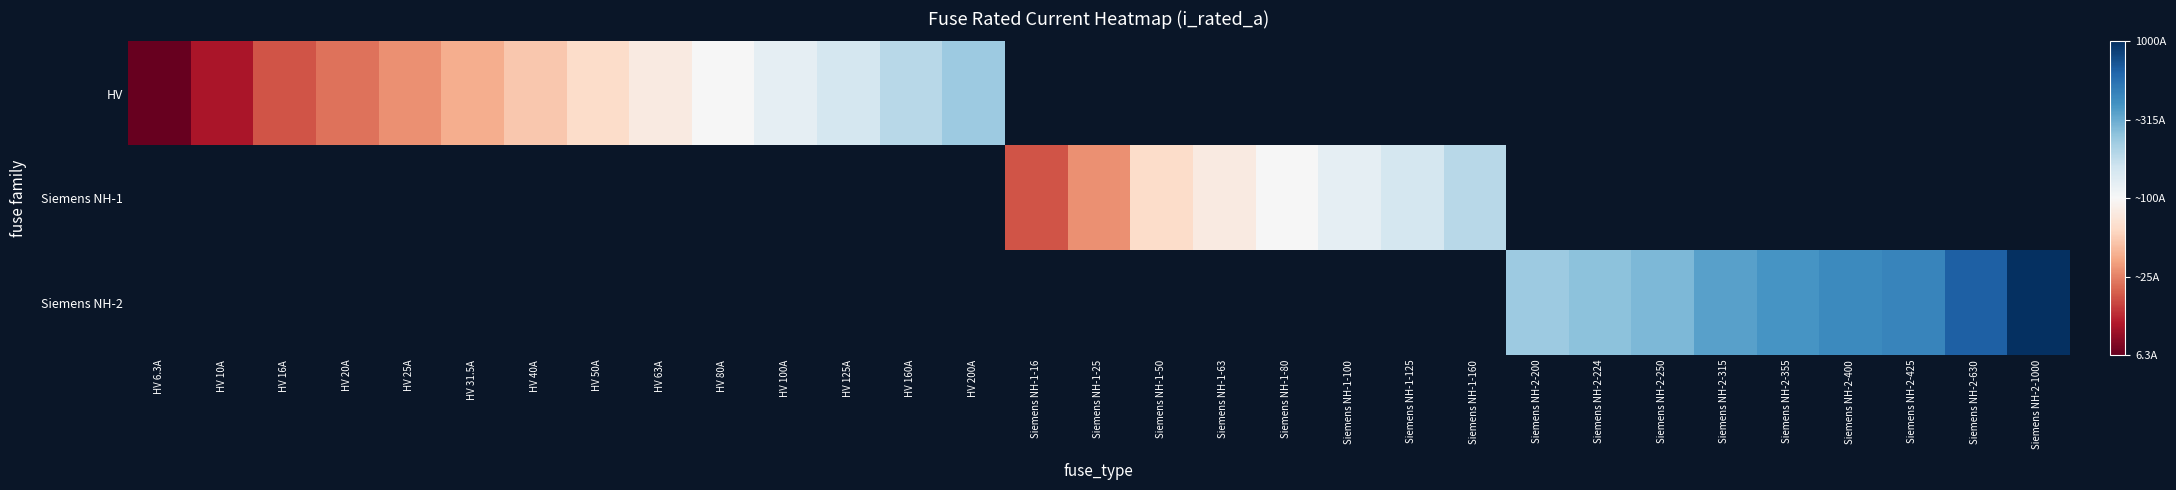

How many positive values does the Siemens NH-2 series have?

9